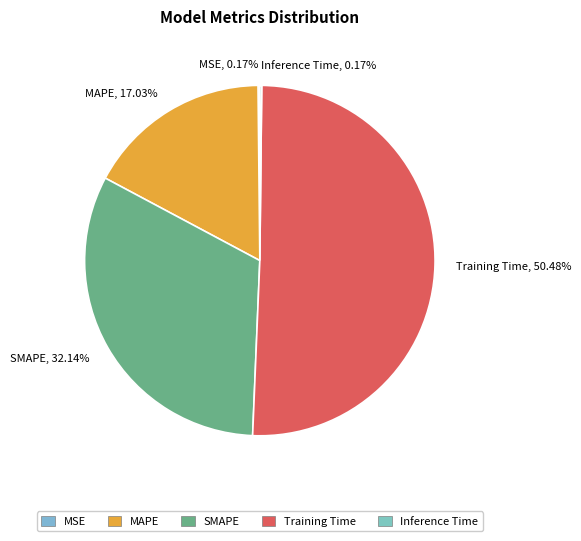

To the nearest percent, what percentage of the pie is Training Time?

50%